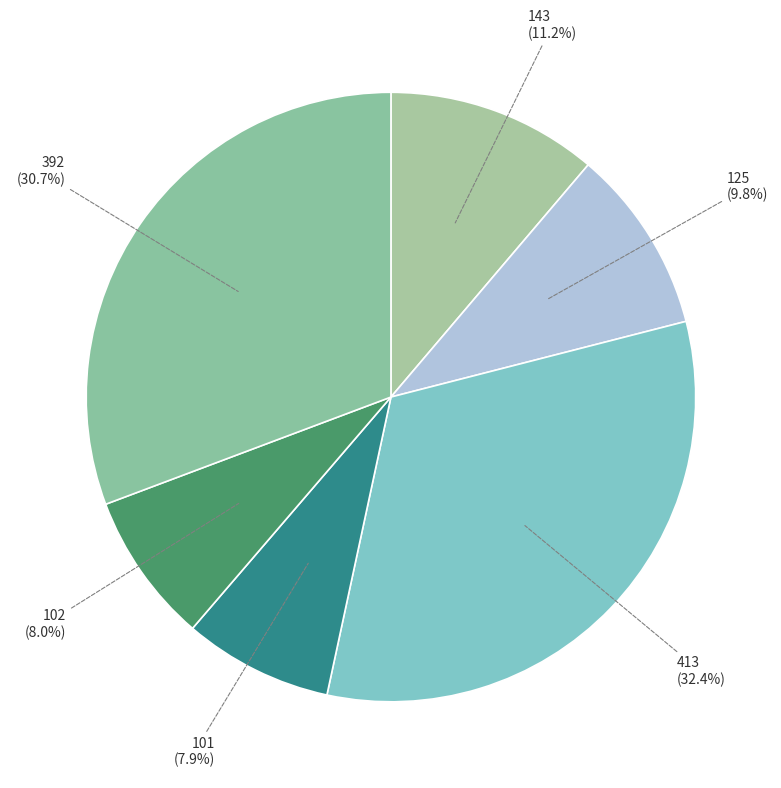

Count the number of slices in the pie.

6